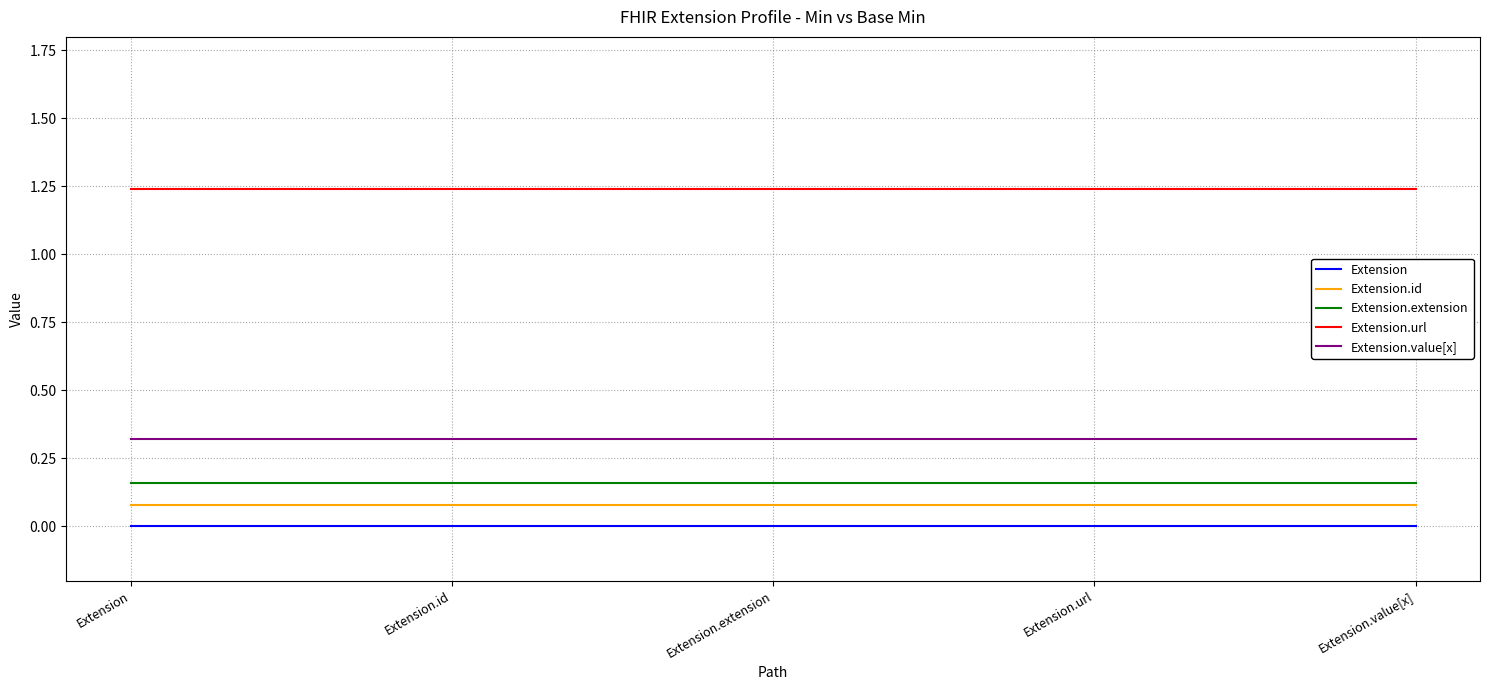

Count the number of data series in this chart.

5